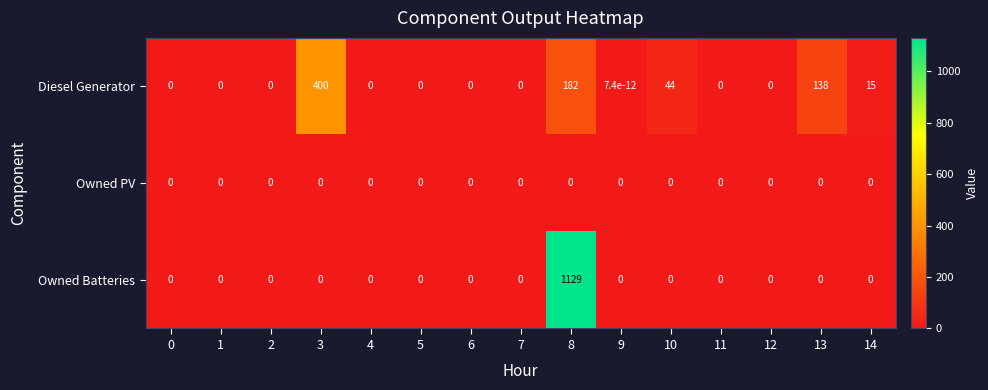

What is the maximum value shown in the chart?

1129.0